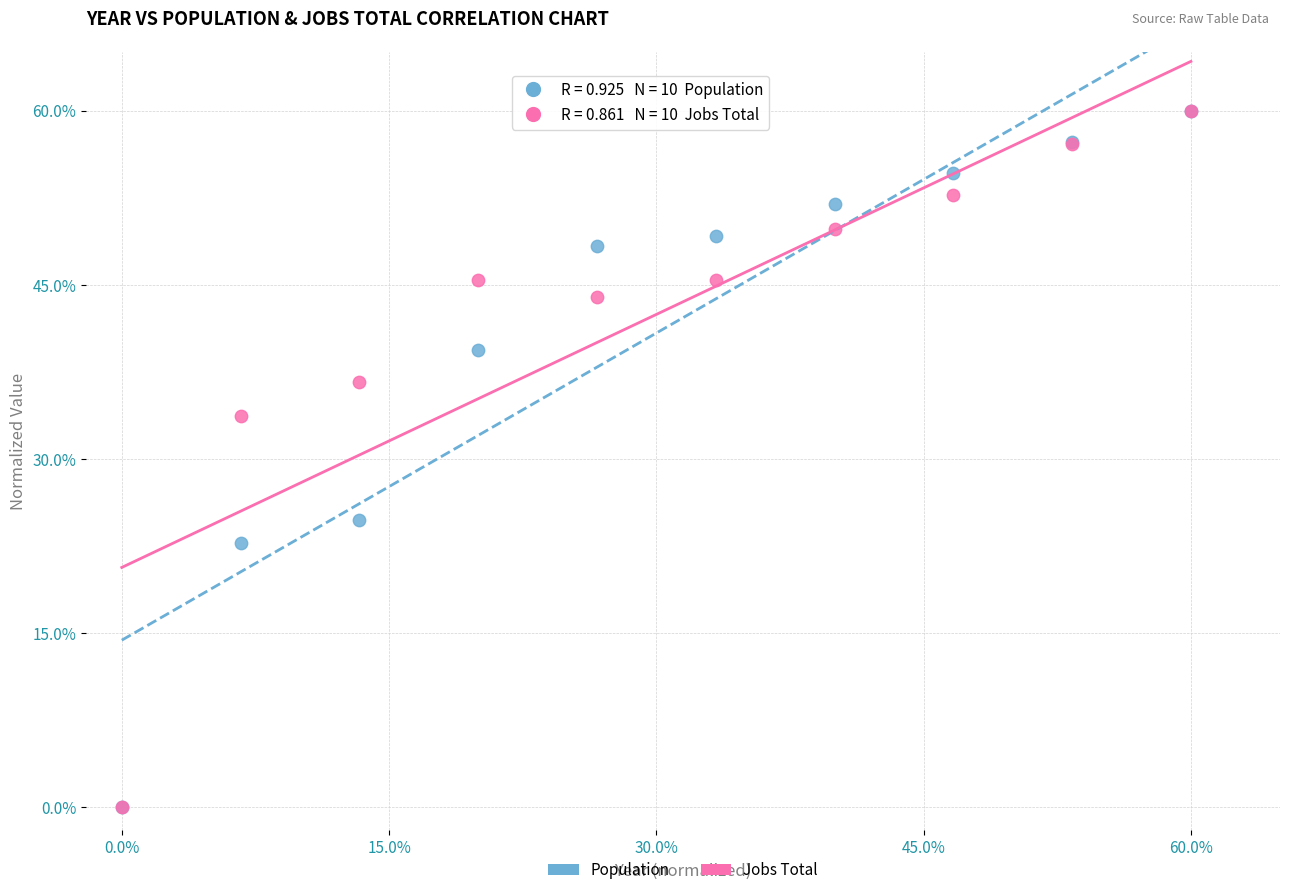

Across all series, what Y value is closest to 30?

33.7